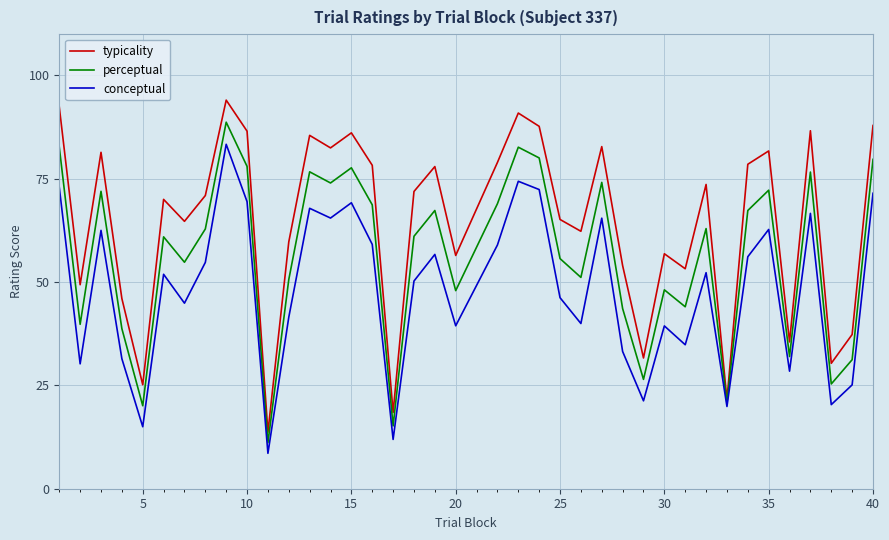

What is the highest value of the typicality series?

94.0